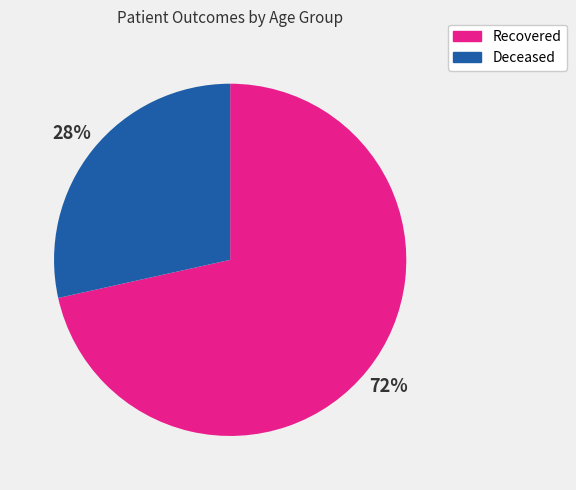

The Recovered slice represents 60% of the pie. True or false?

False